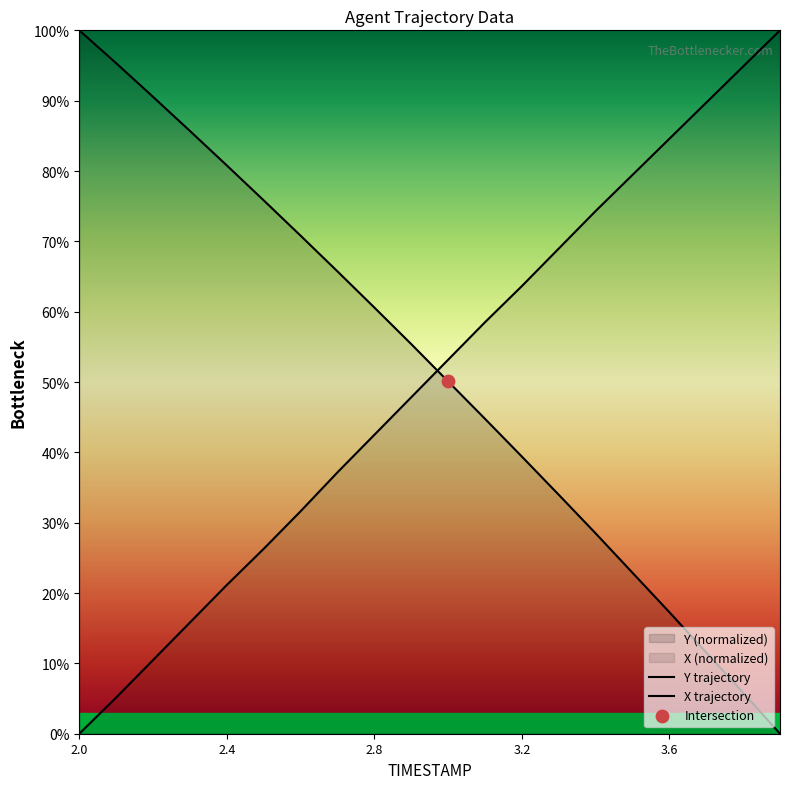

Which series has the widest spread of Y values?

X